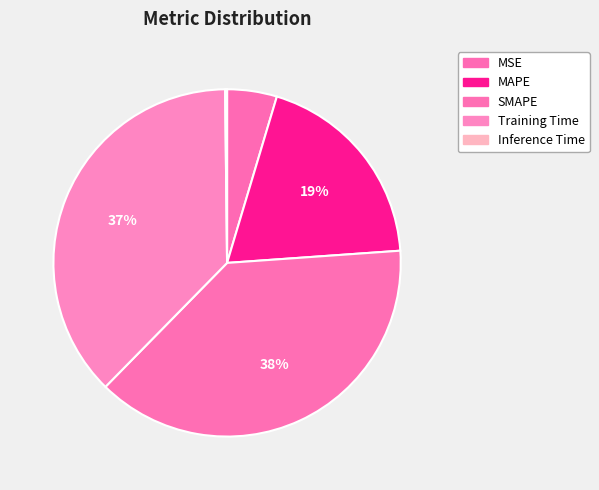

What is the largest slice in the pie chart?

SMAPE